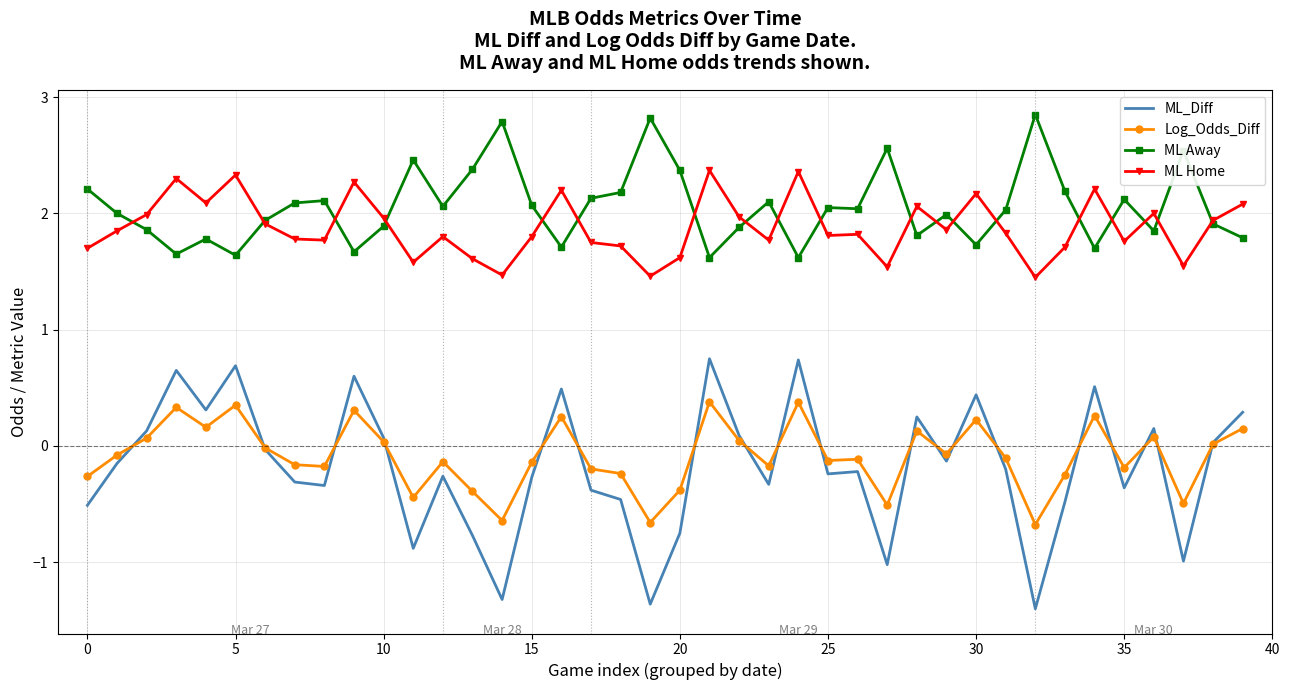

What is the minimum value for Log_Odds_Diff?

-0.7